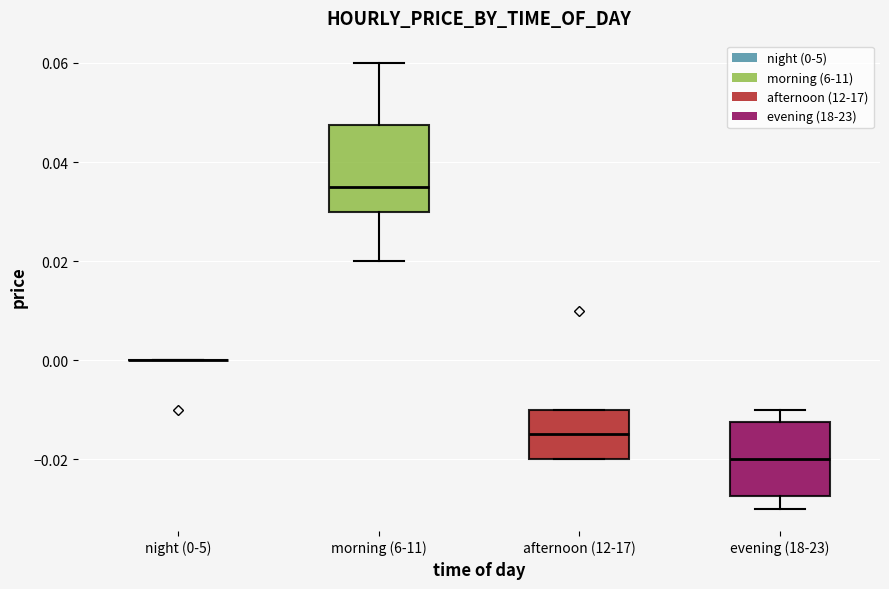

Where is the lower edge of the box for morning (6-11) on the y-axis? The values are not printed on the chart, so give them approximately, as read against the axis.

0.030